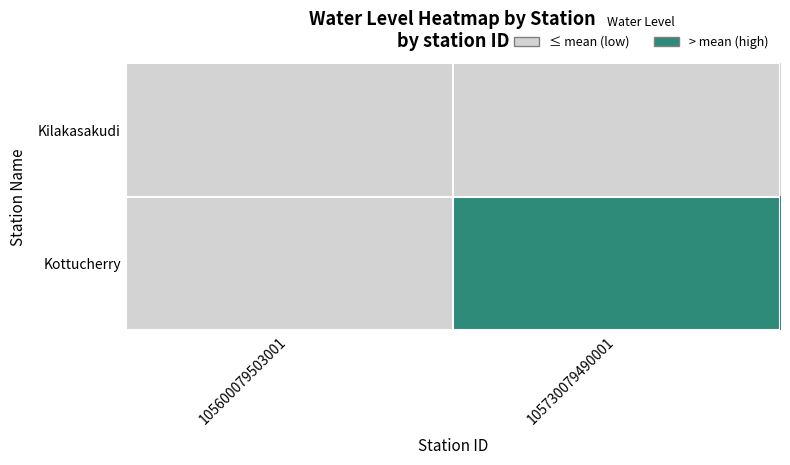

Reading right to left, transcribe all the data shown in this chart.

Kilakasakudi: 105730079490001=0	105600079503001=0
Kottucherry: 105730079490001=1	105600079503001=0